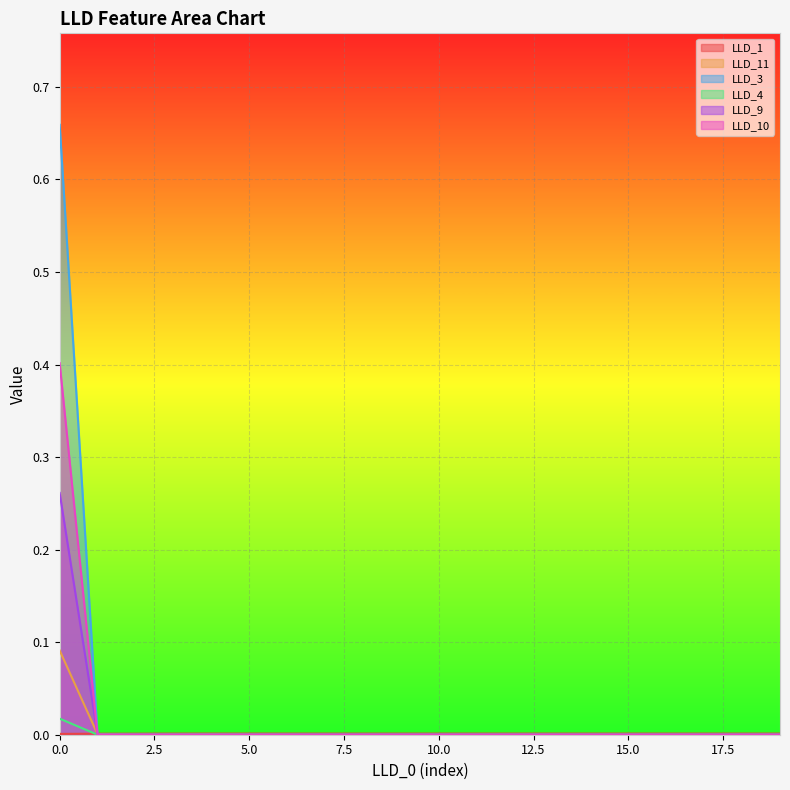

Which series has the widest spread of values?

LLD_3